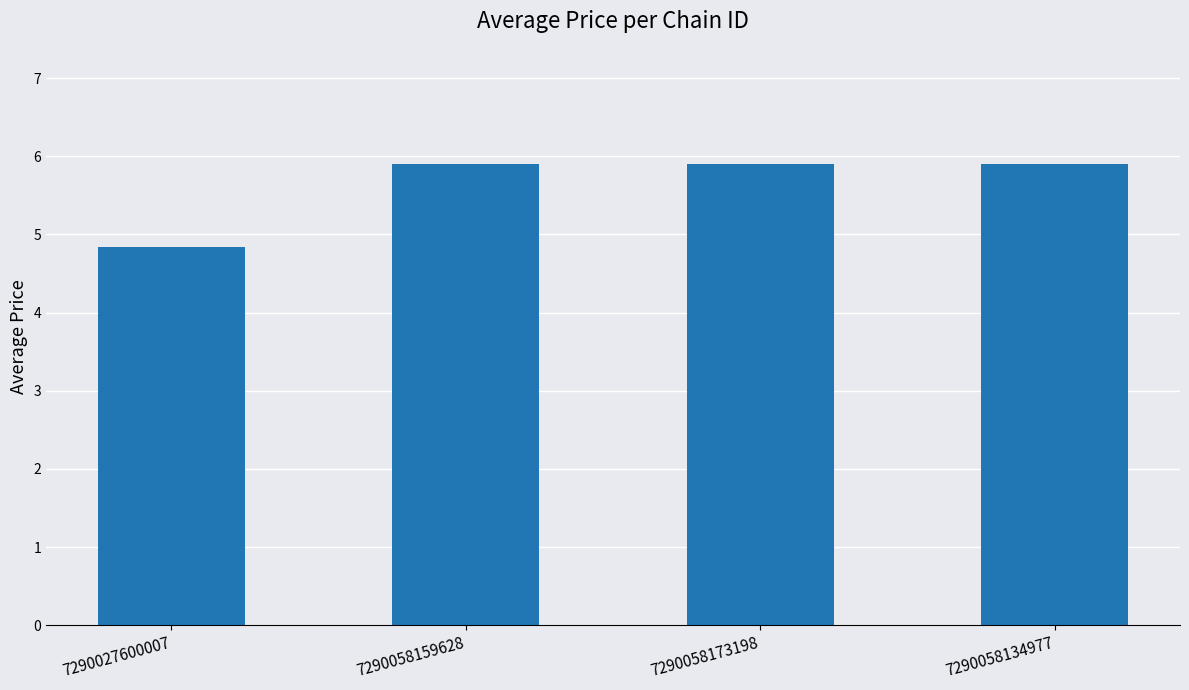

What is the sum of the values at 7290058159628 and 7290027600007?

10.7